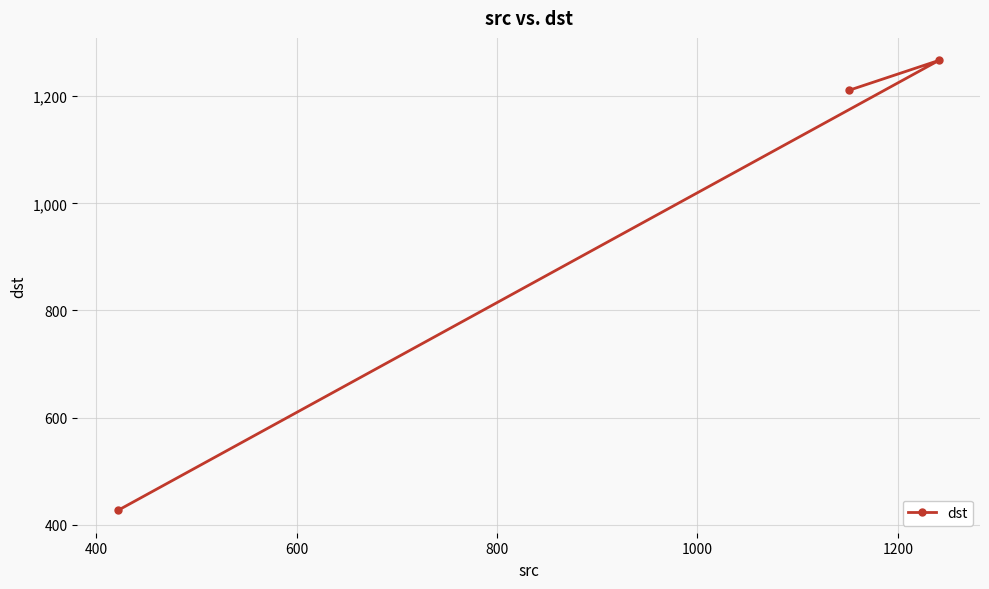

What is the minimum value shown in the chart?

427